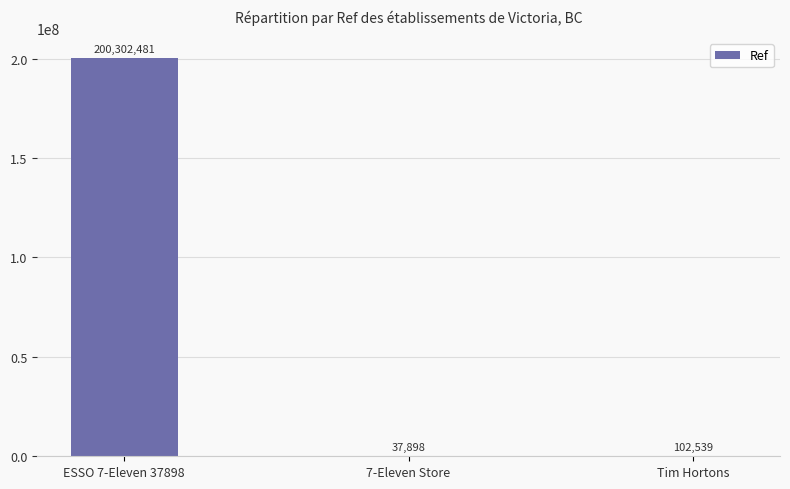

Reading left to right, extract all data points from this chart.

200302481	37898	102539